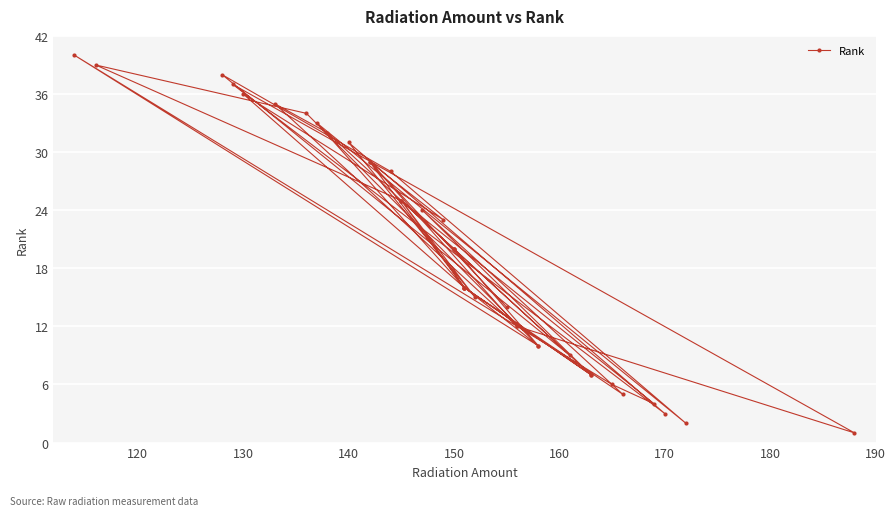

What is the smallest value displayed?

1